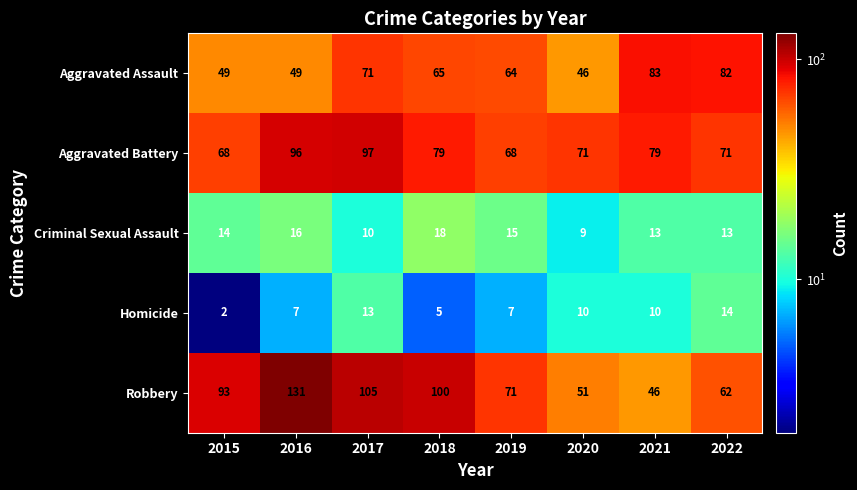

The value of Aggravated Battery at 2017 is 61. True or false?

False